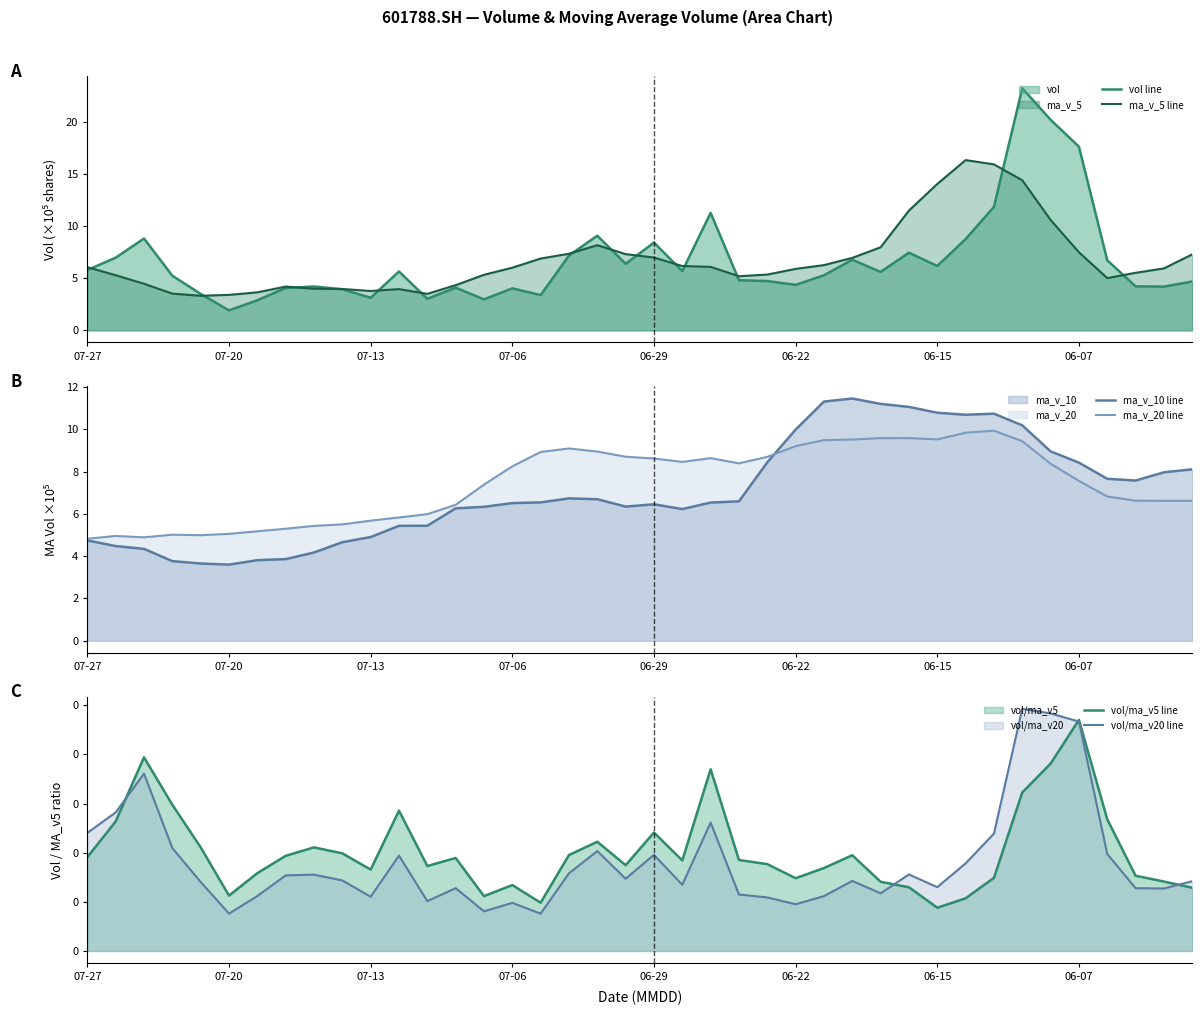

Where is the first local minimum for vol/ma_v5 line?

07-20